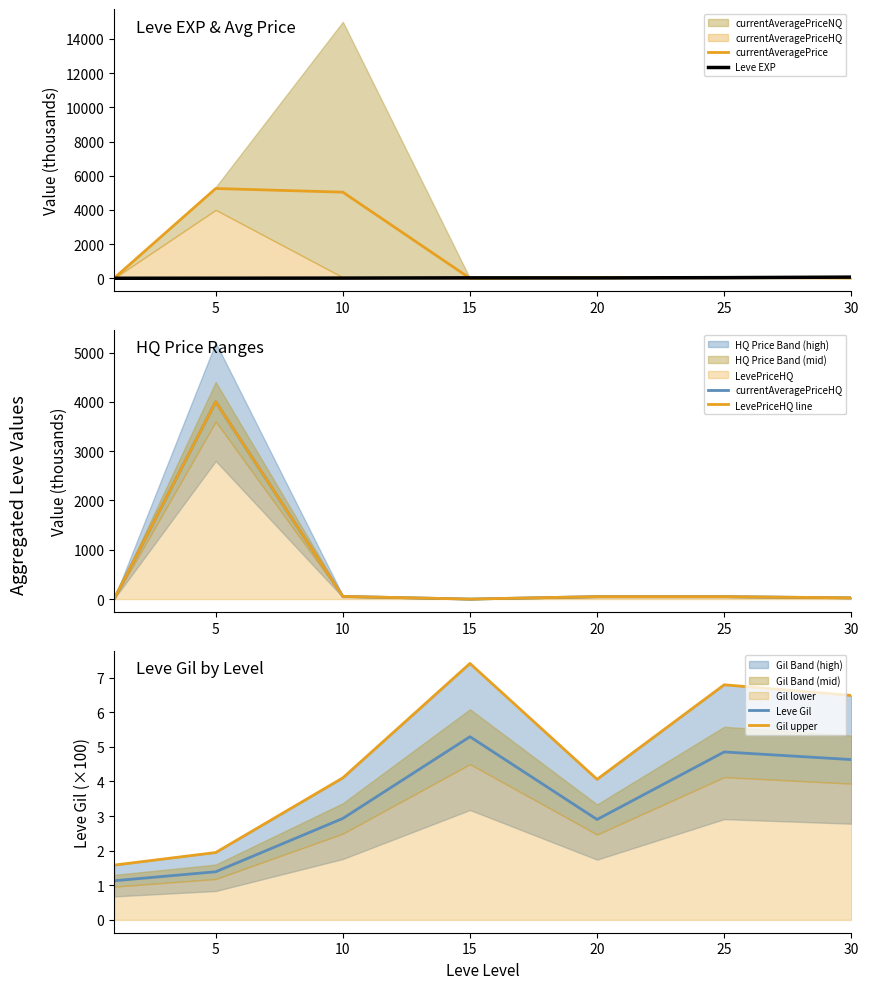

Which series has the largest range (max minus min)?

currentAveragePrice